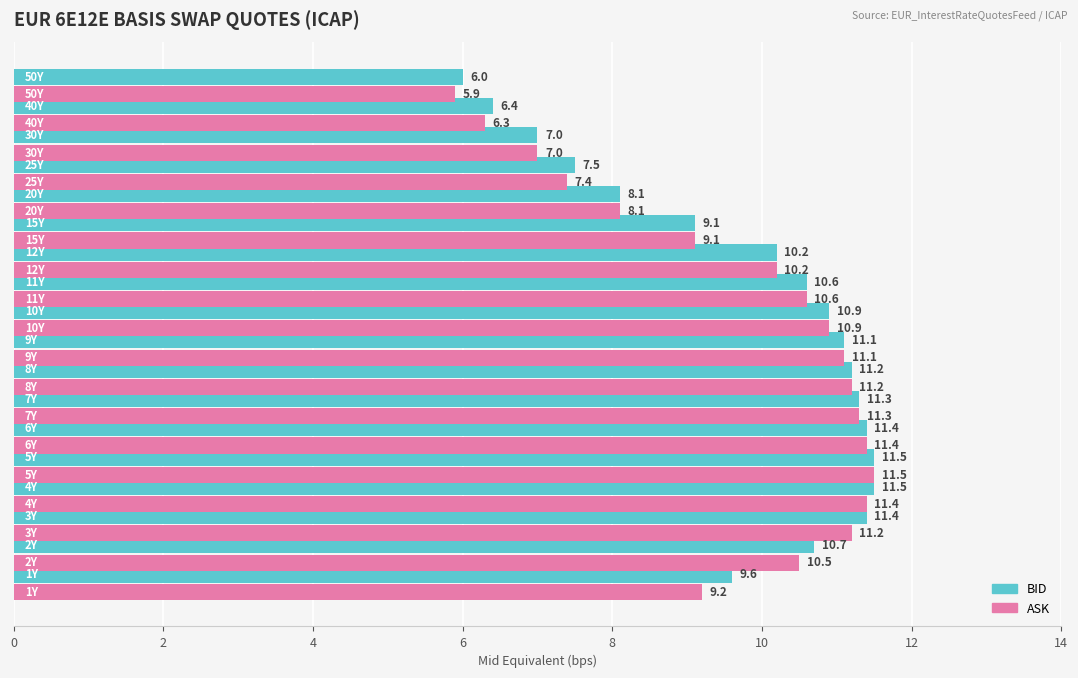

Rank the series by their average value, from highest to lowest.

BID, ASK